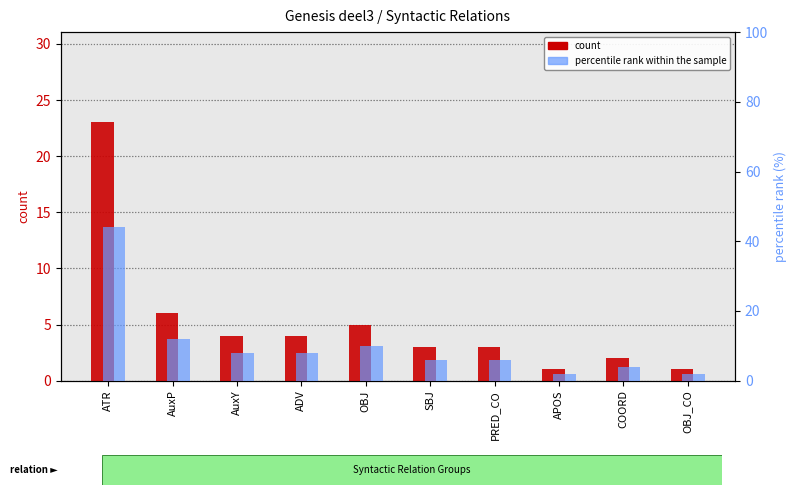

Rank the series at SBJ from highest to lowest value.

percentile rank within the sample, count